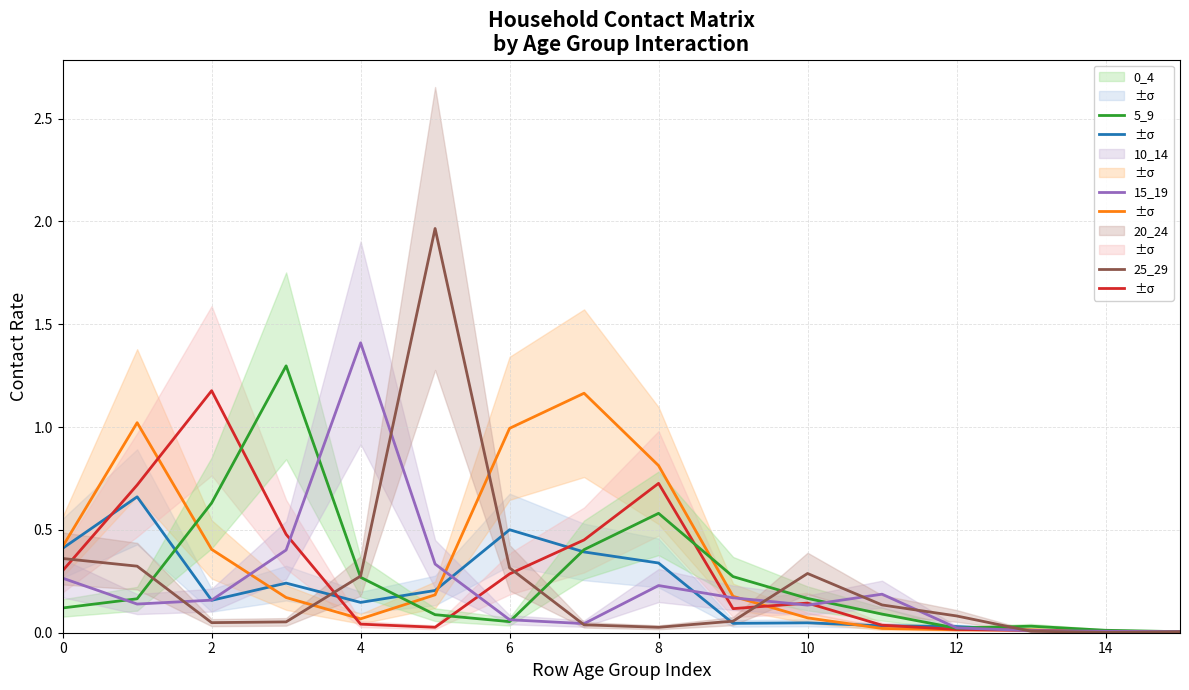

Rank the series at 6 from lowest to highest value.

25_29, 5_9, 0_4, 20_24, 10_14, 15_19